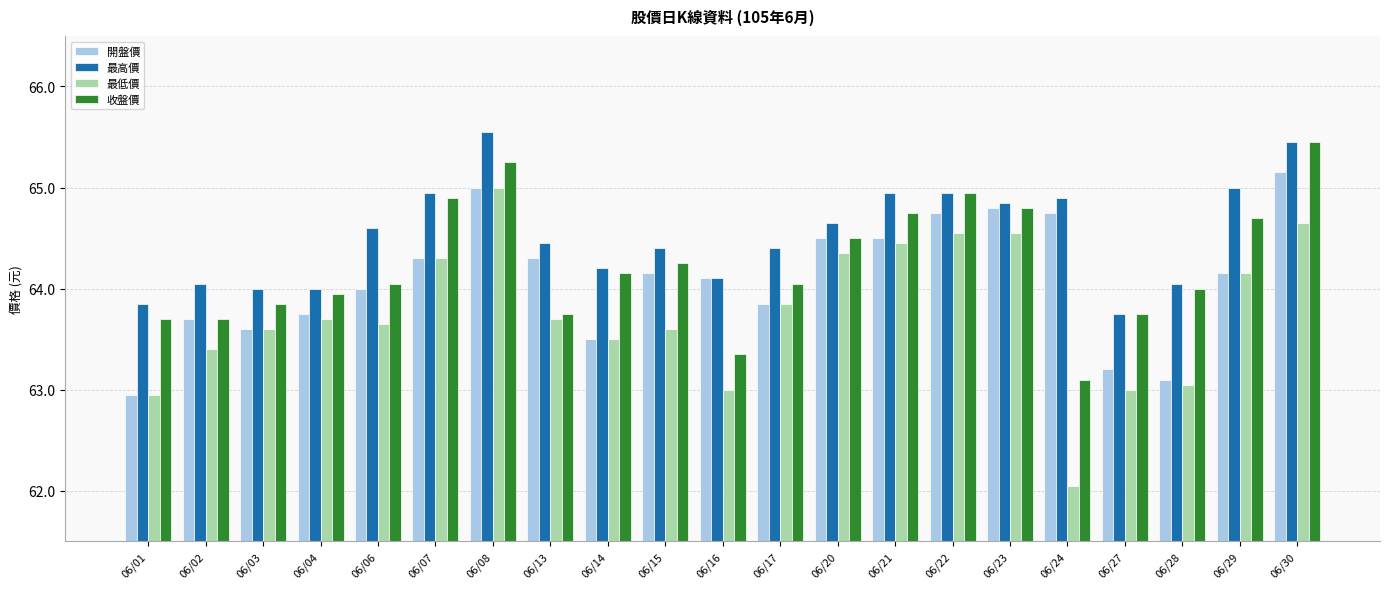

Is it true that 最低價 equals 16.8 at 06/29?

False